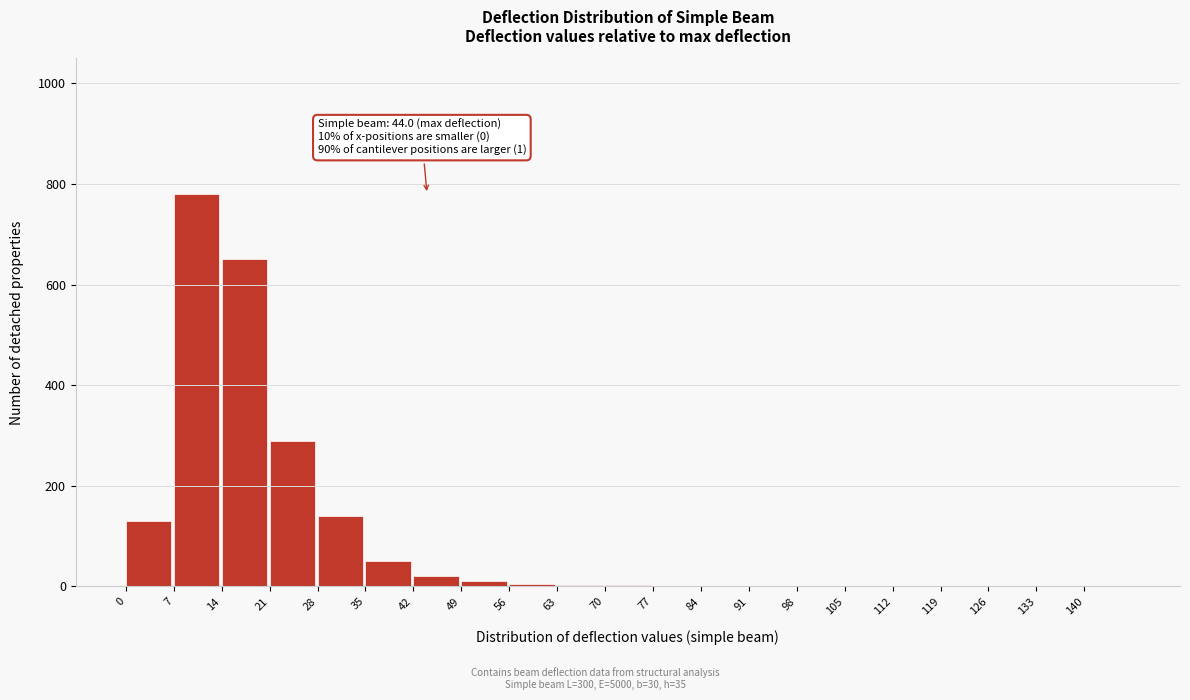

What is the greatest value displayed?

780